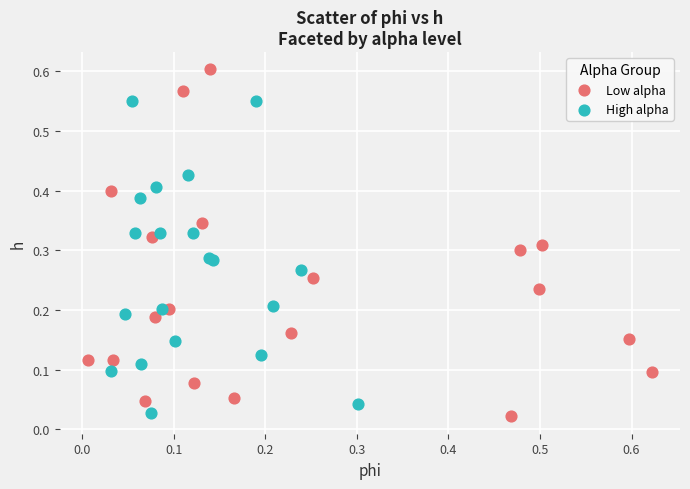

Which series has the largest Y range (max minus min)?

Low alpha